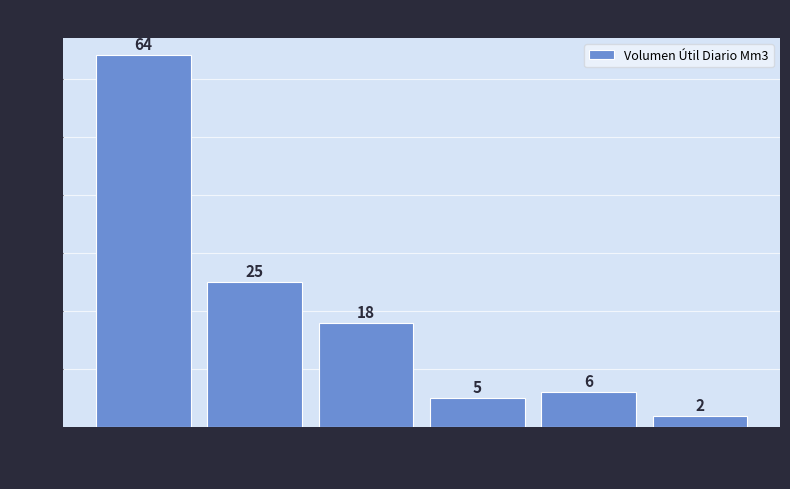

Reading left to right, list every bar in this chart as the range it spans on the x-axis followed by its height.

3 to 247: 64
247 to 491: 25
491 to 735: 18
735 to 979: 5
979 to 1223: 6
1223 to 1468: 2